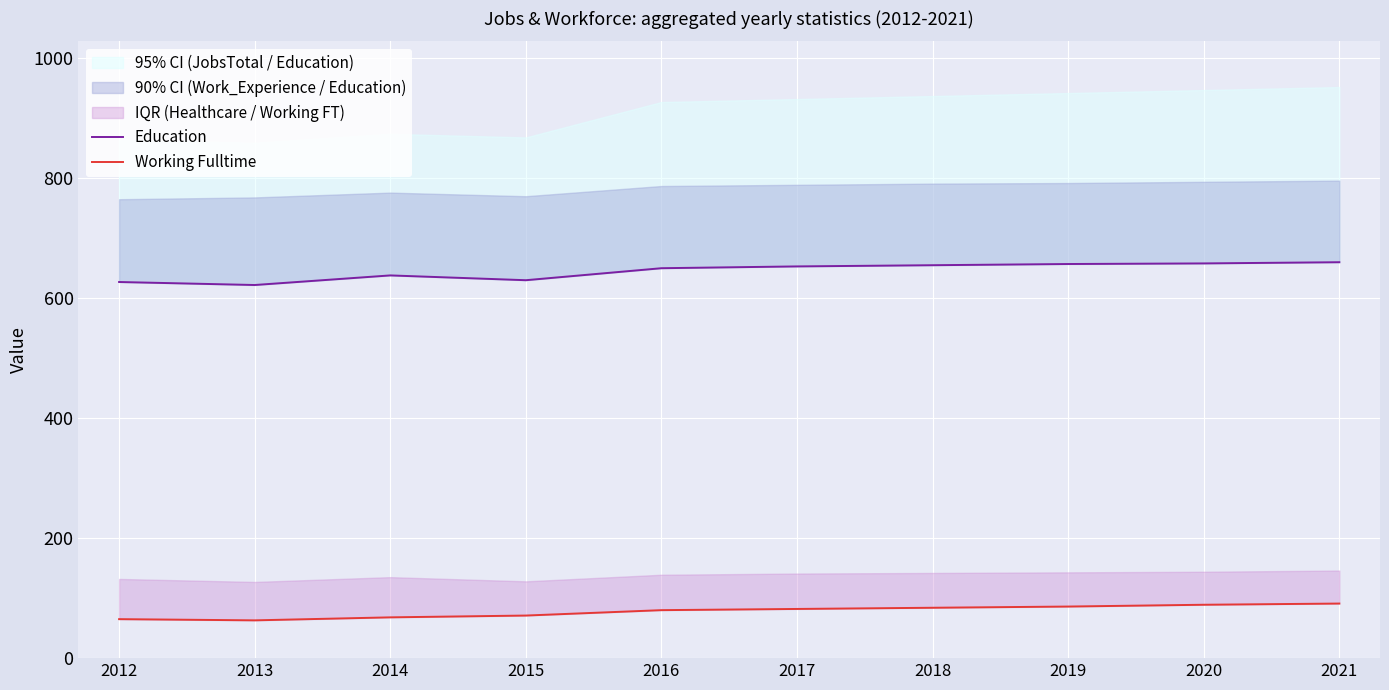

What is the minimum value shown in the chart?

63